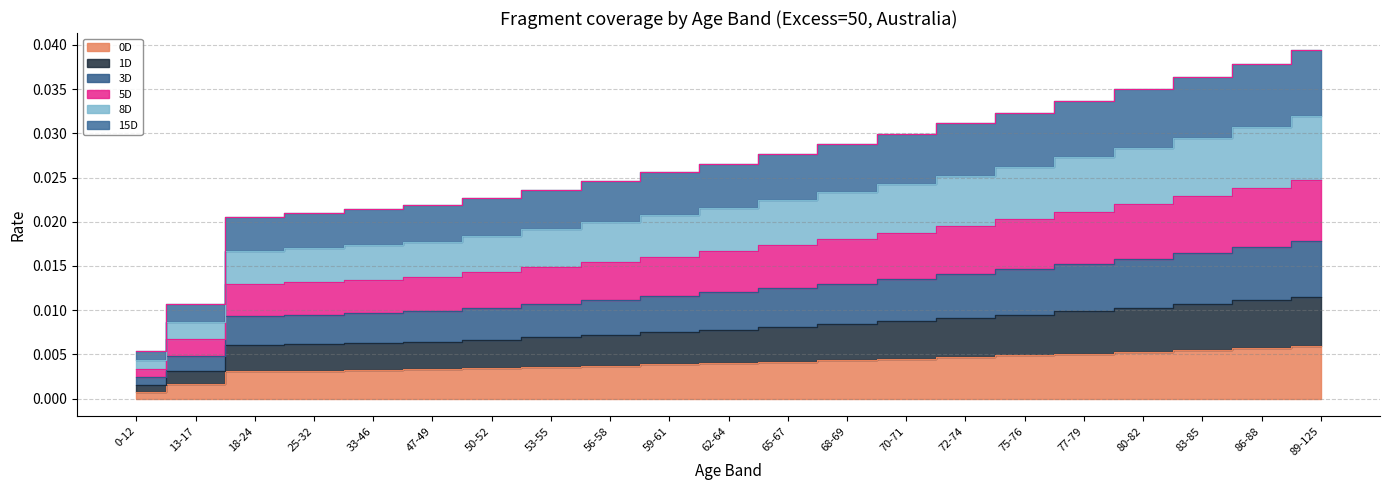

True or false: 8D and 0D intersect in this chart.

False